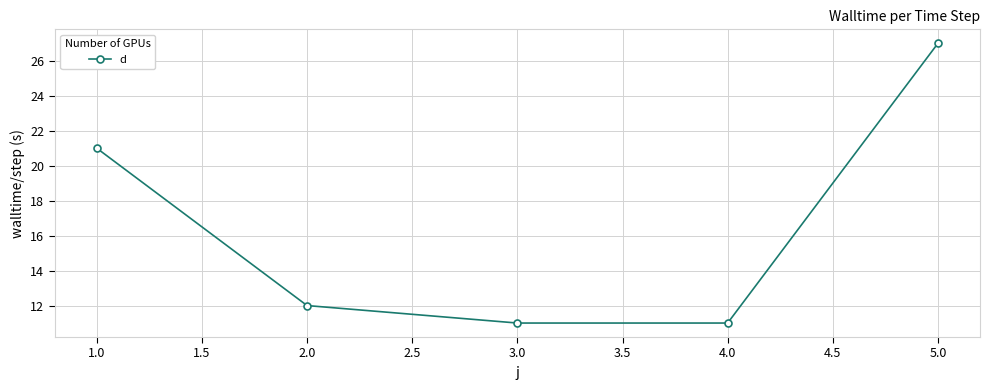

Which has a higher value, 5.0 or 1.0?

5.0